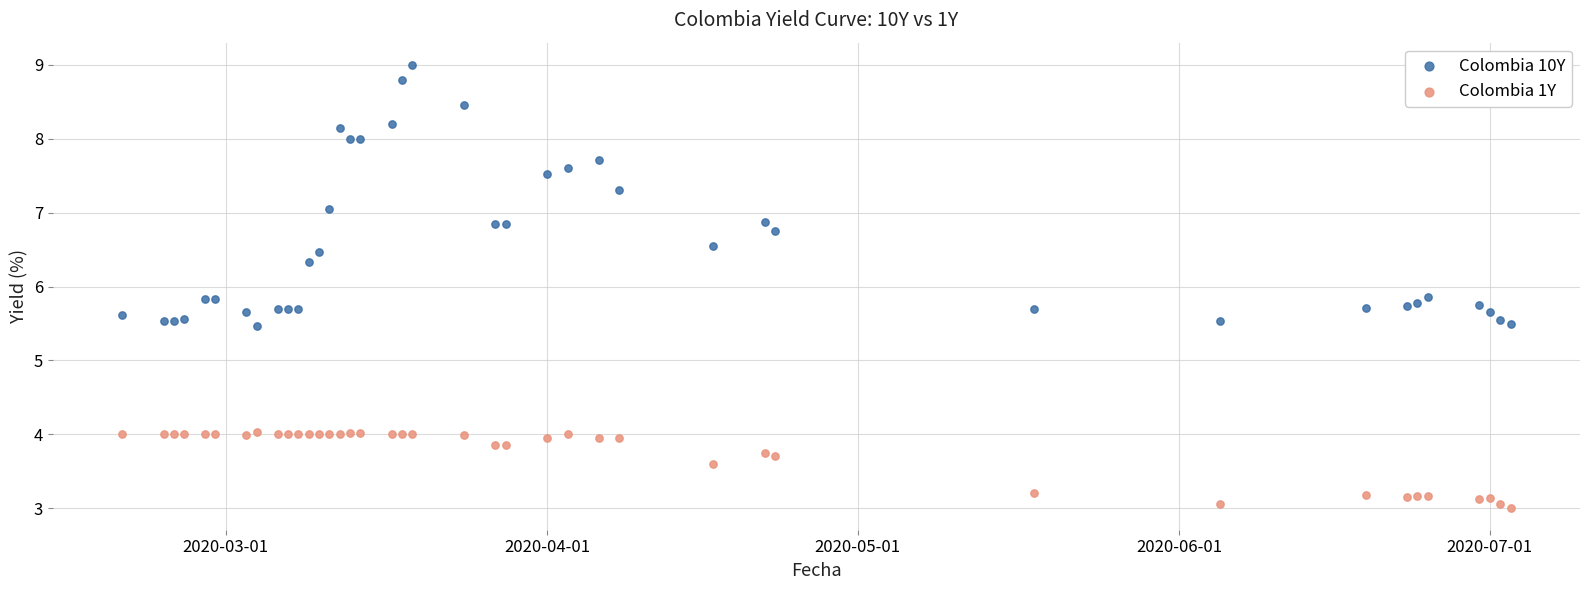

Which series contains the lowest Y value?

Colombia 1Y